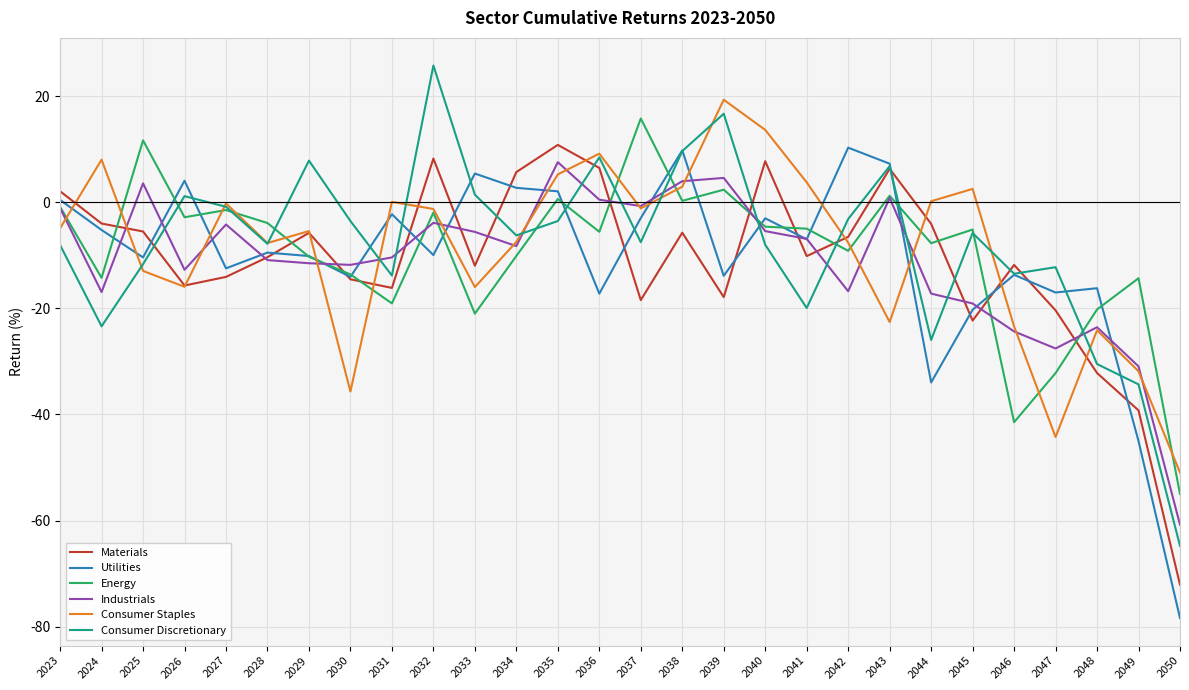

Which category has the highest value in the Consumer Discretionary series?

2032